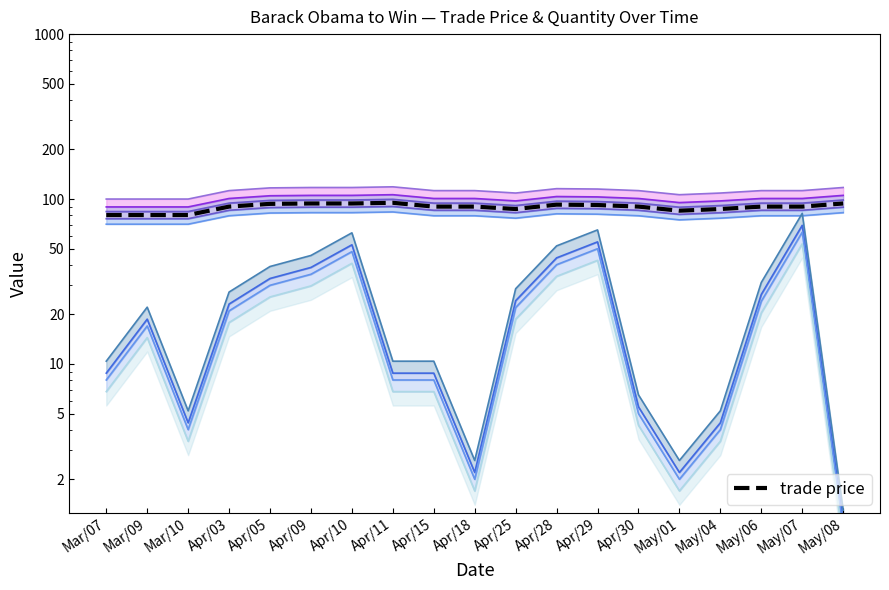

What is the change in value from Mar/07 to May/06?

+10.0